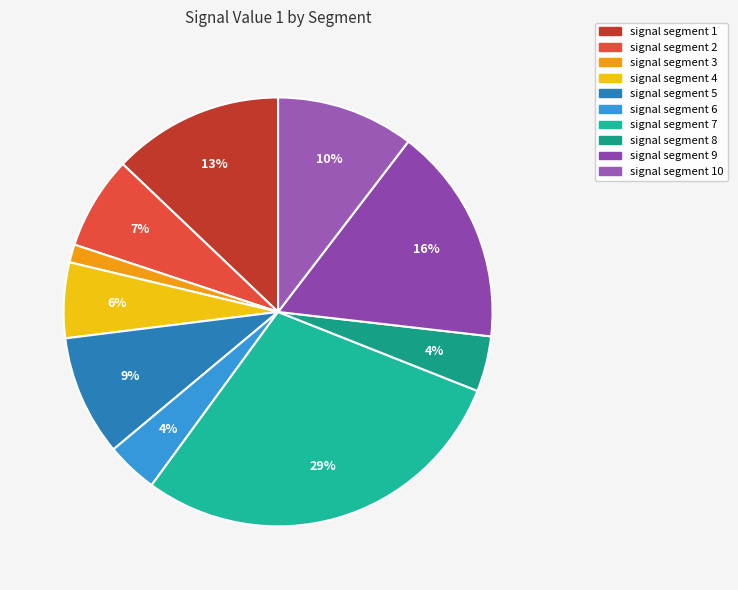

How many segments does this pie chart have?

10